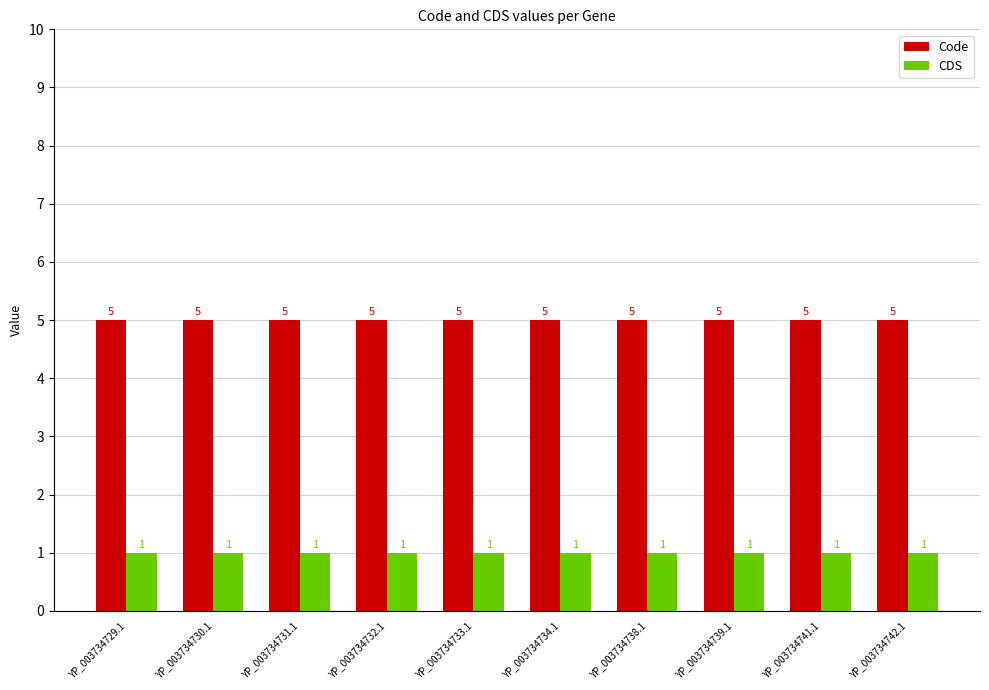

What is the spread (max minus min) of values at YP_003734738.1?

4